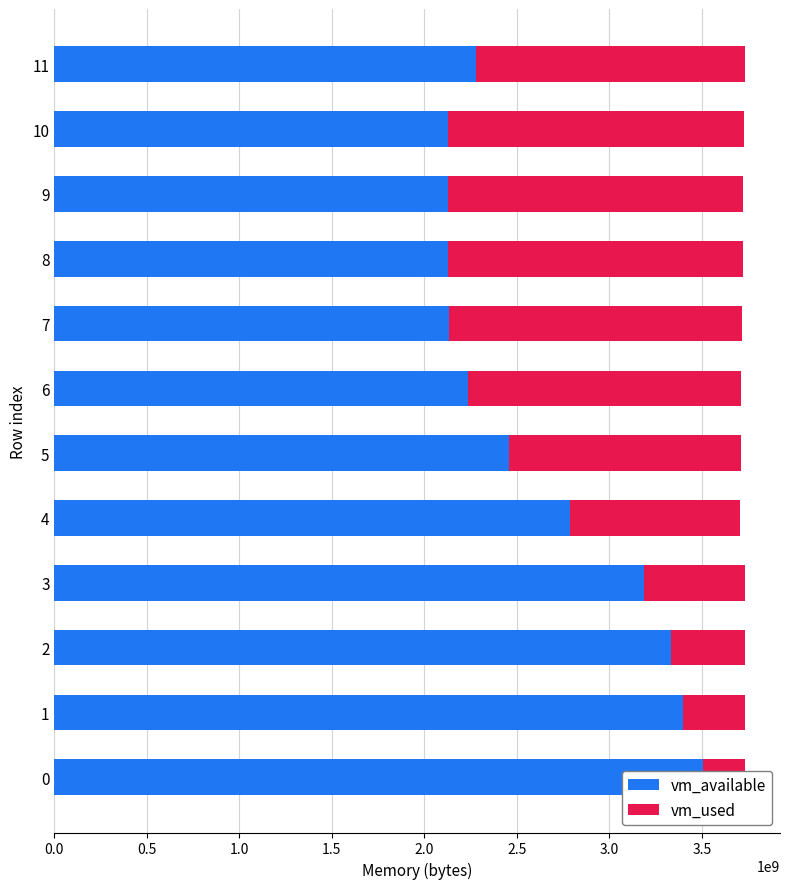

True or false: vm_used has a value of 2624399182 at 9.

False